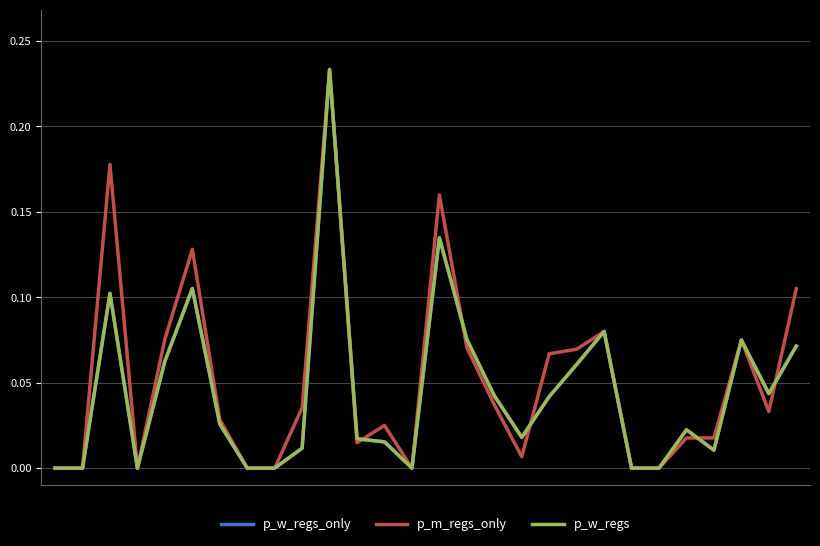

Is this an area chart (filled region under the line)?

No